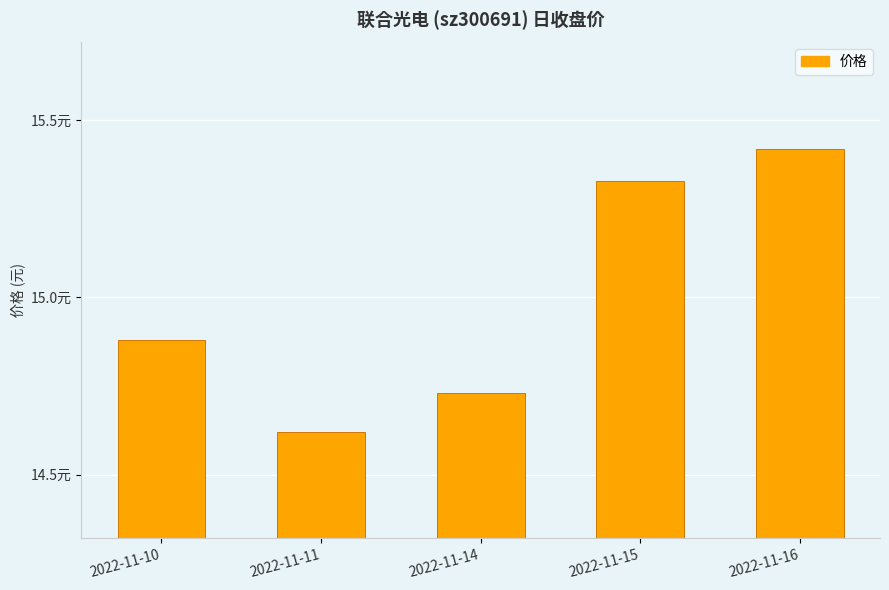

Count the values in the range 14 to 15.

3